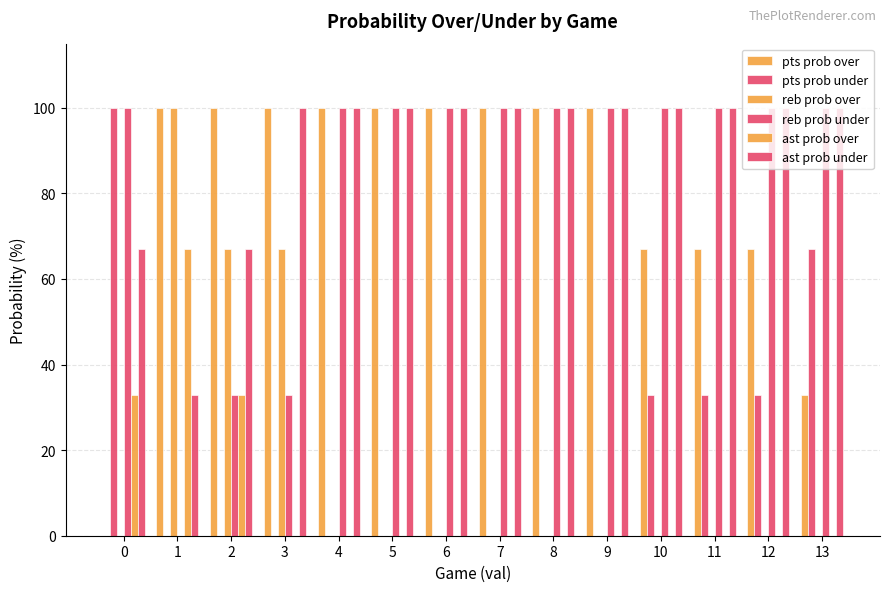

Count the number of data series in this chart.

6